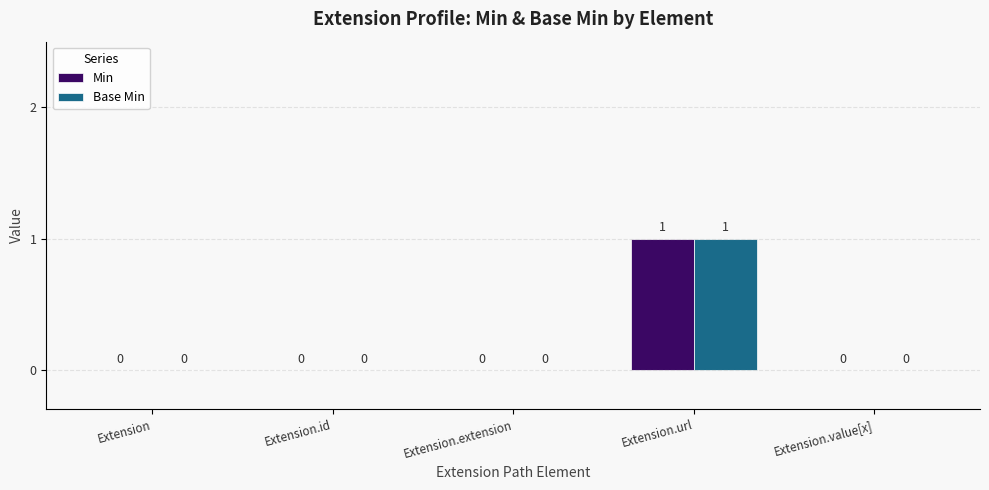

How many series are shown in this chart?

2